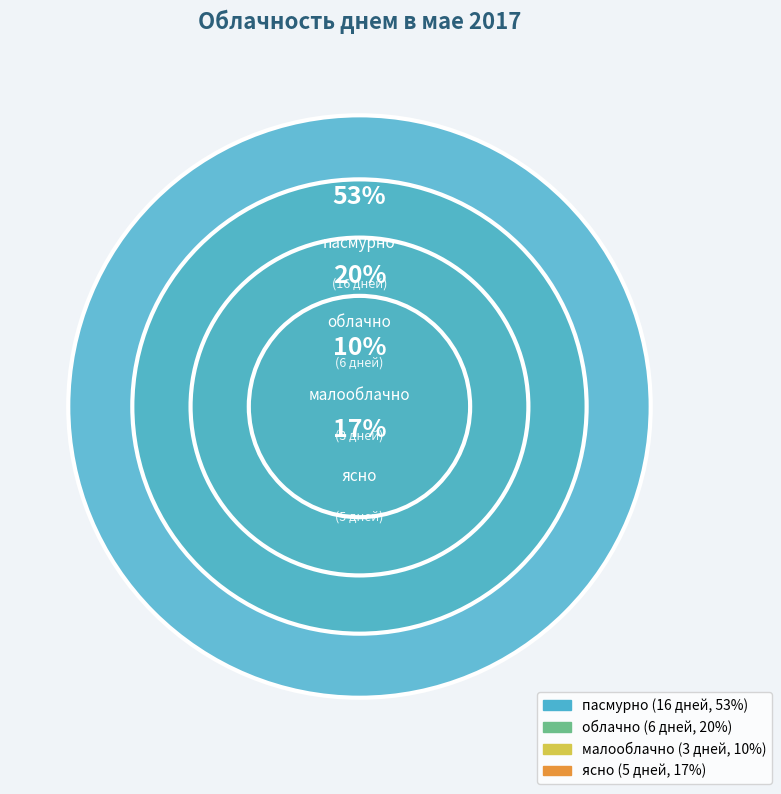

To the nearest percent, what is the combined percentage of пасмурно and ясно?

70%